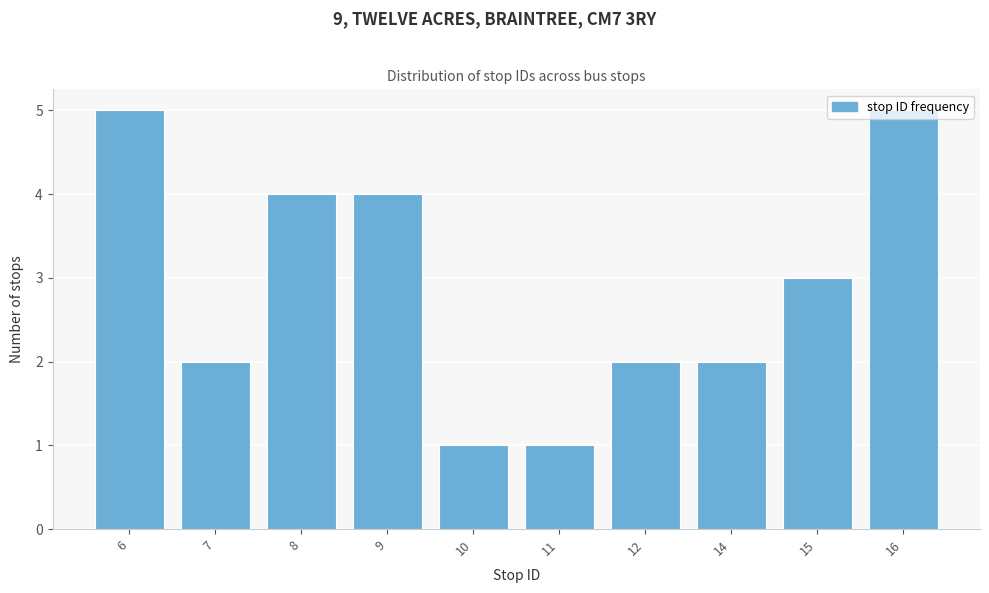

The chart shows a value of 4 at 14. True or false?

False